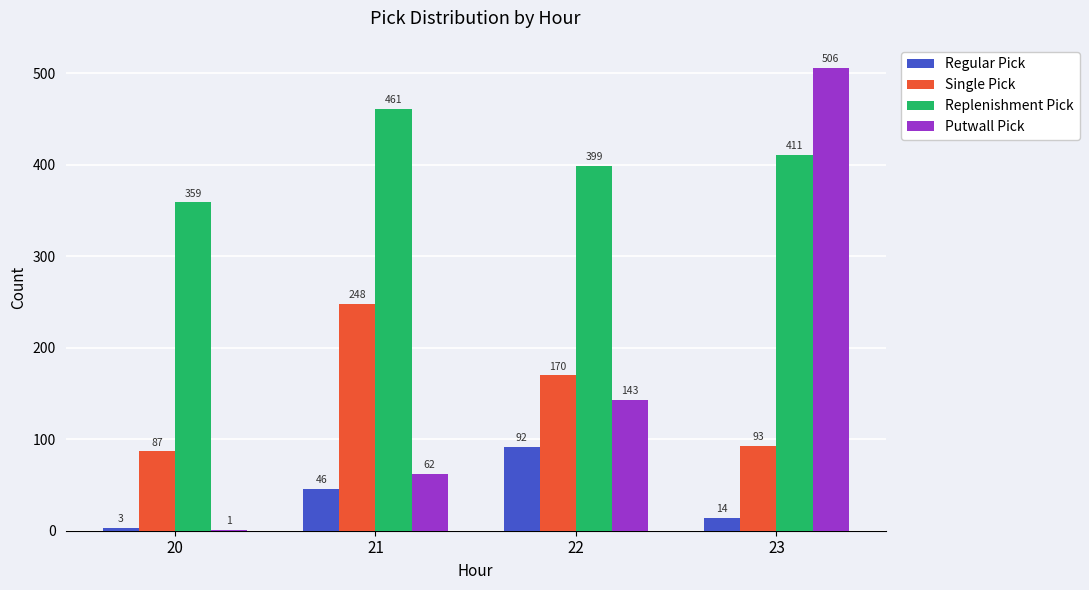

What is the sum of the Single Pick values at 23 and 20?

180